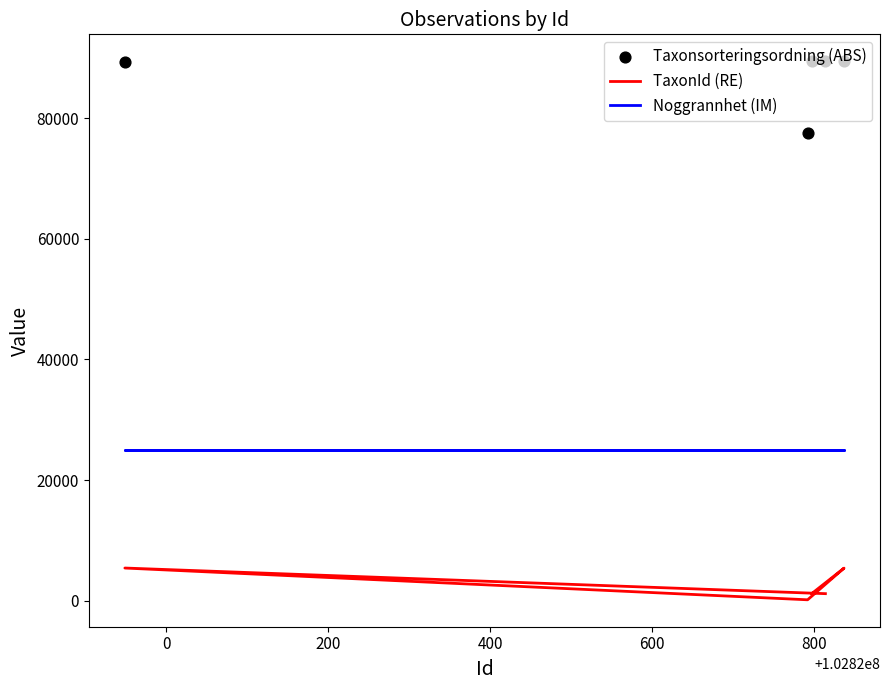

Which series reaches the maximum Y coordinate?

Taxonsorteringsordning (ABS)